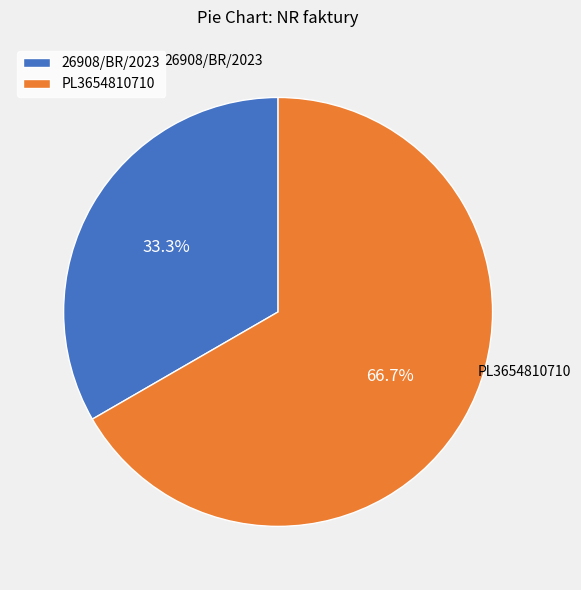

Which category has the smallest portion of the pie?

26908/BR/2023